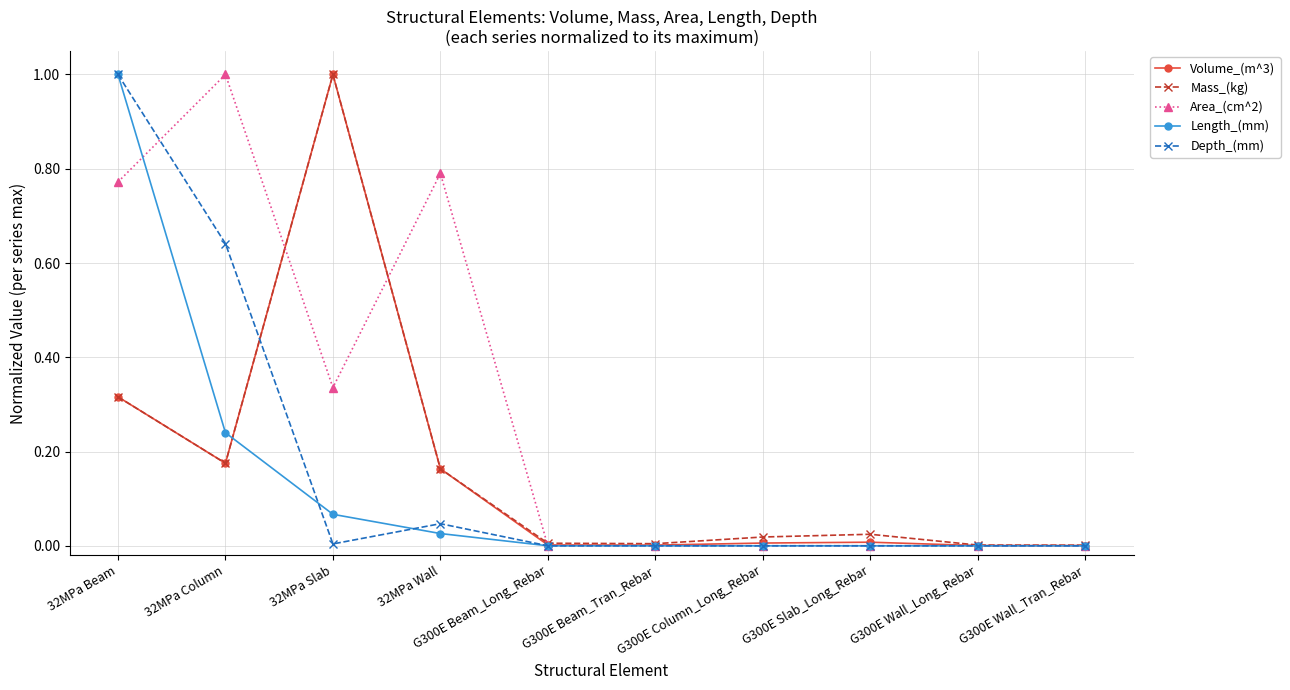

What is the greatest value displayed?

1.0